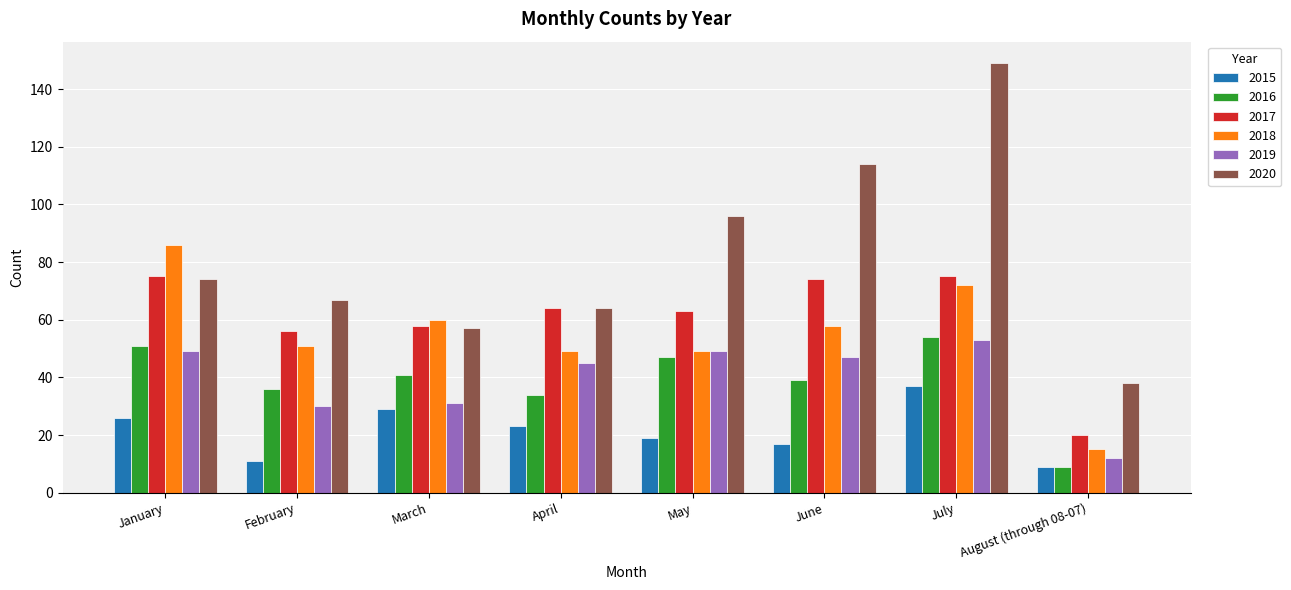

What is the lowest value of the 2019 series?

12